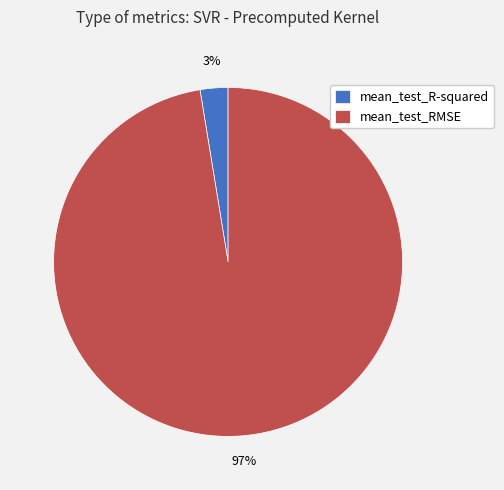

To the nearest percent, what percentage of the pie is mean_test_RMSE?

97%